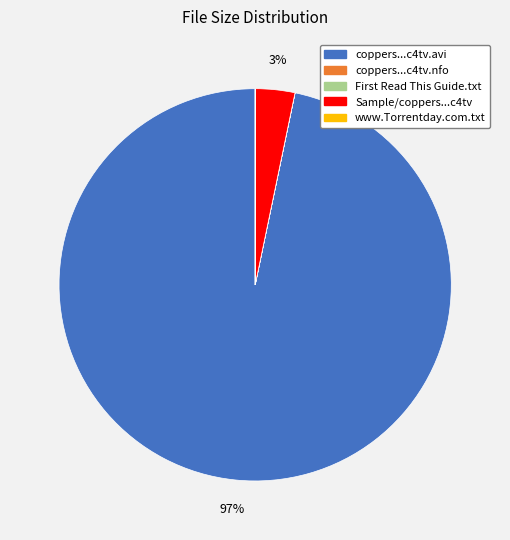

Does any single category account for the majority?

Yes